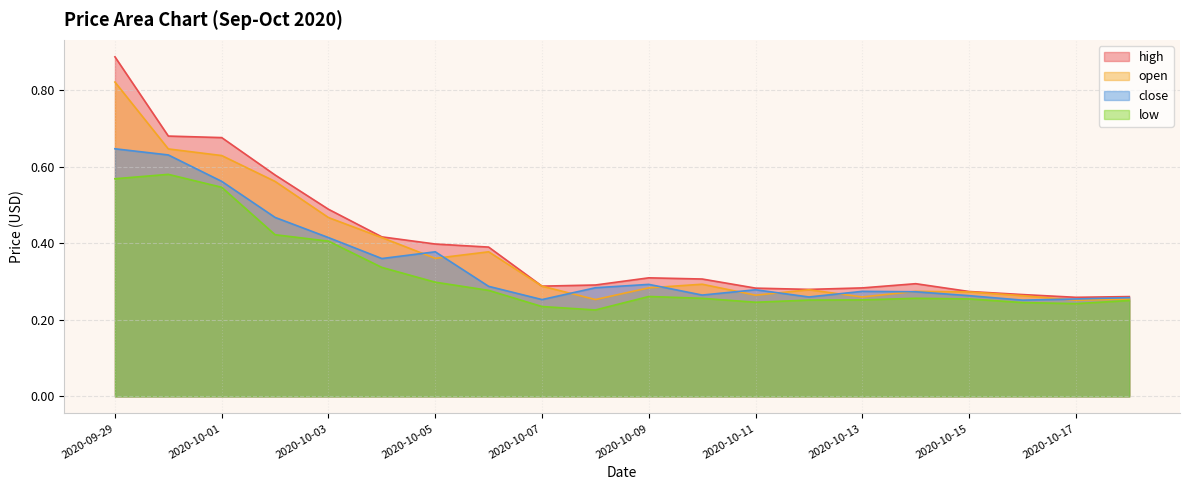

What is the label of the 1st point from the left?

2020-09-29